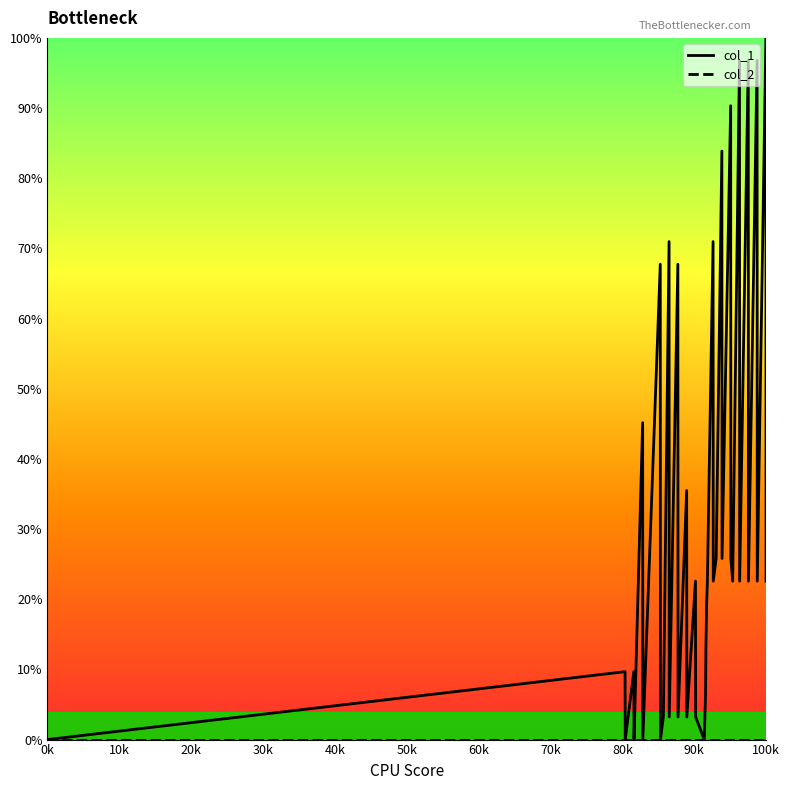

What is the greatest value displayed?

100.0